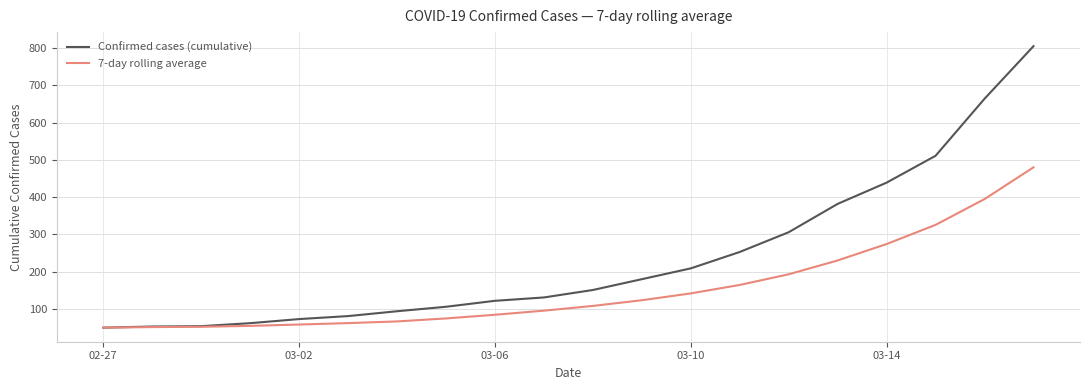

Which series has the largest total across all categories?

Confirmed cases (cumulative)